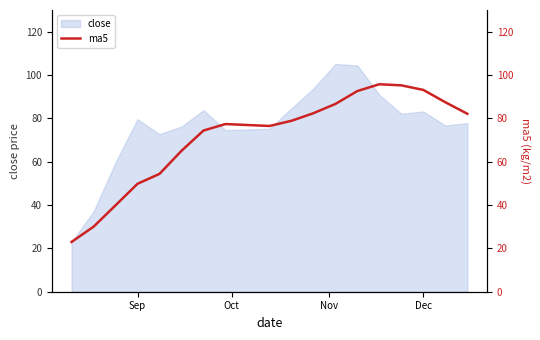

Count the number of values greater than 78.

9